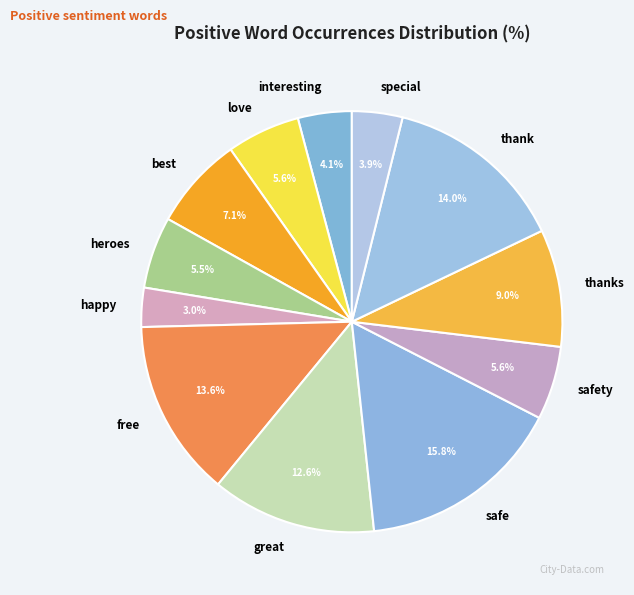

Is it true that happy is 3% of the pie?

True